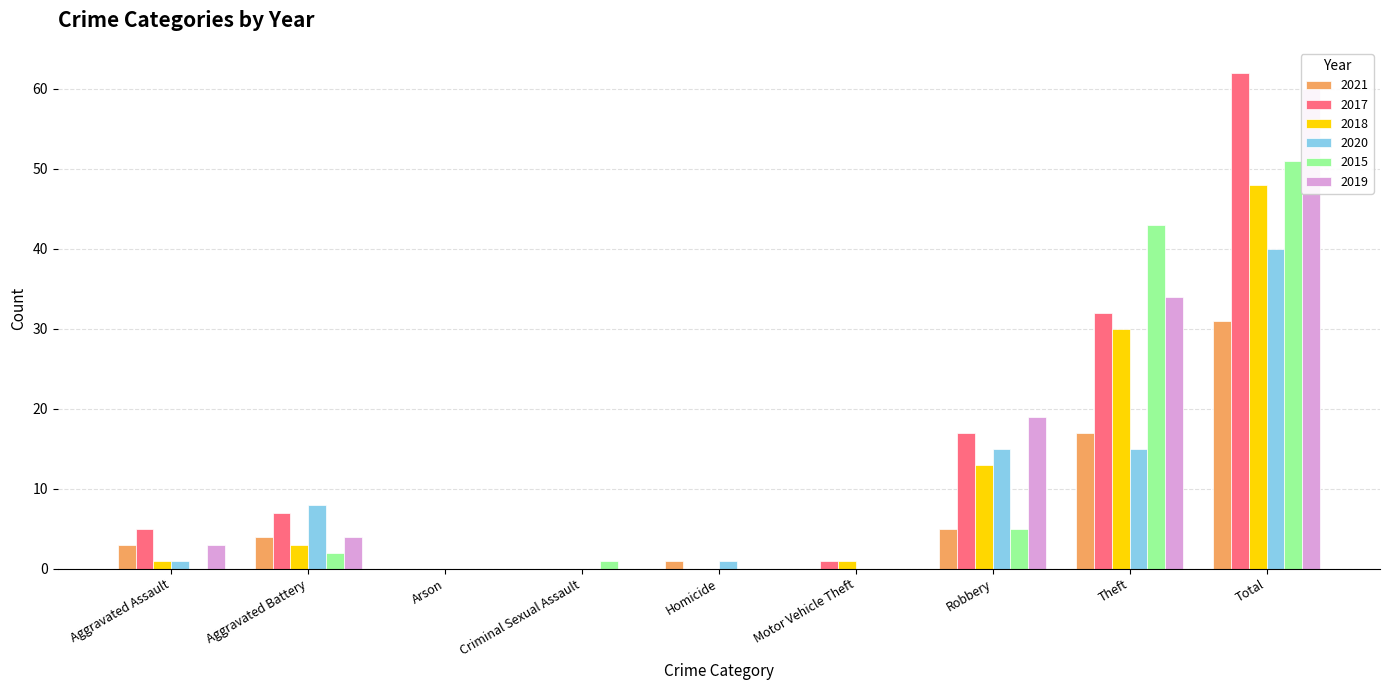

At which category is the sum across all series the highest?

Total